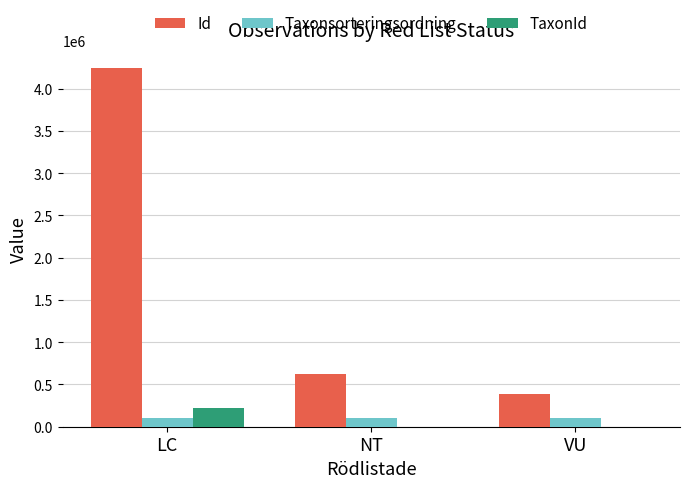

True or false: Id has a value of 204230 at VU.

False